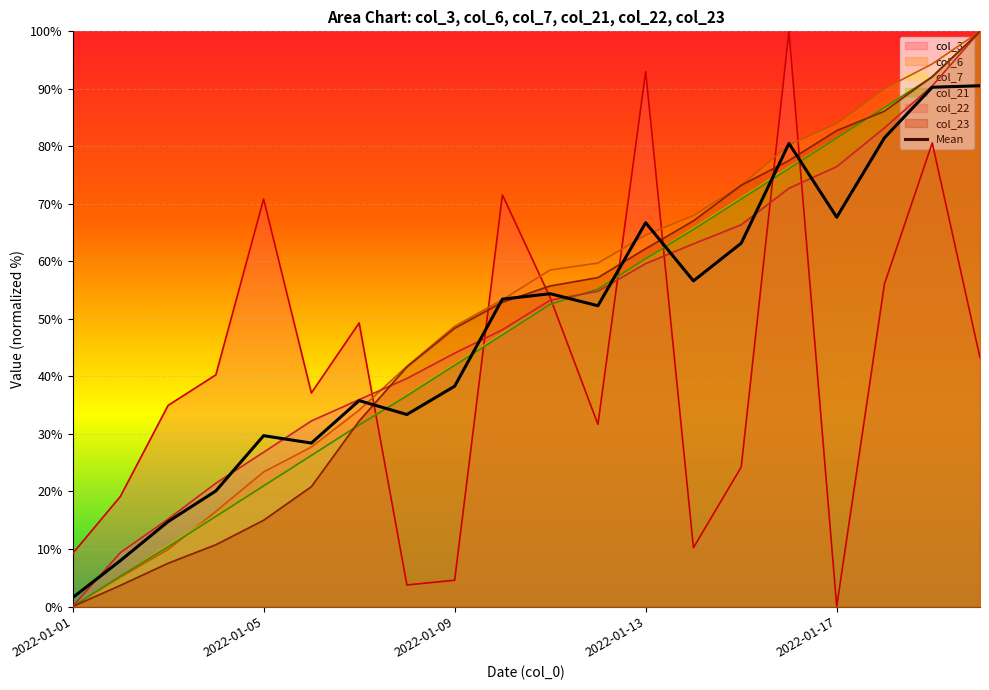

At which category does the chart reach its minimum across all series?

2022-01-01